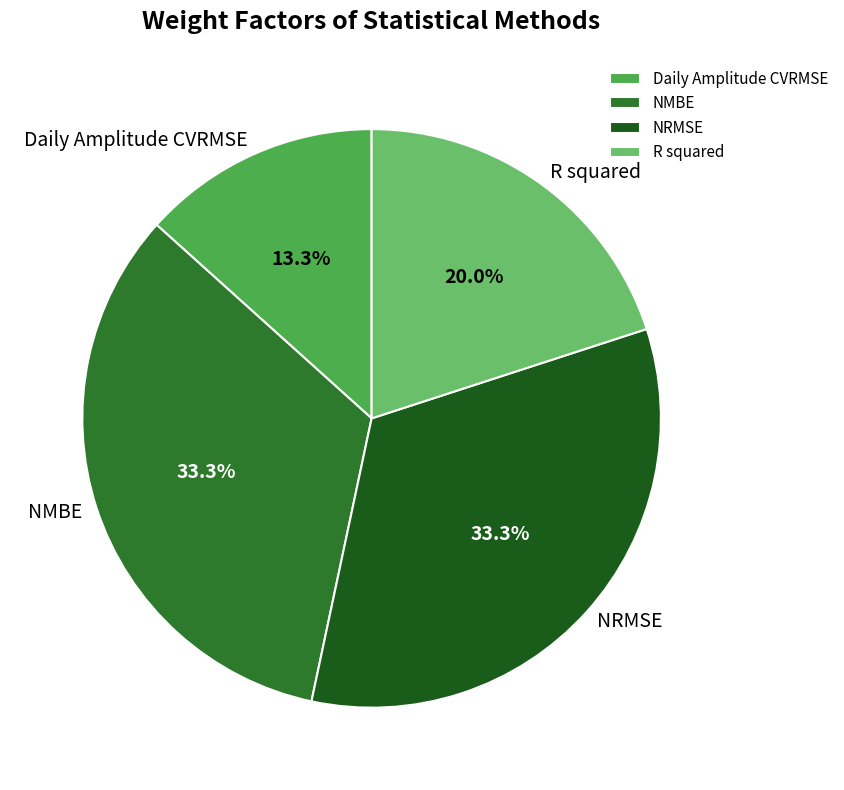

Is there any slice that represents more than half of the pie?

No